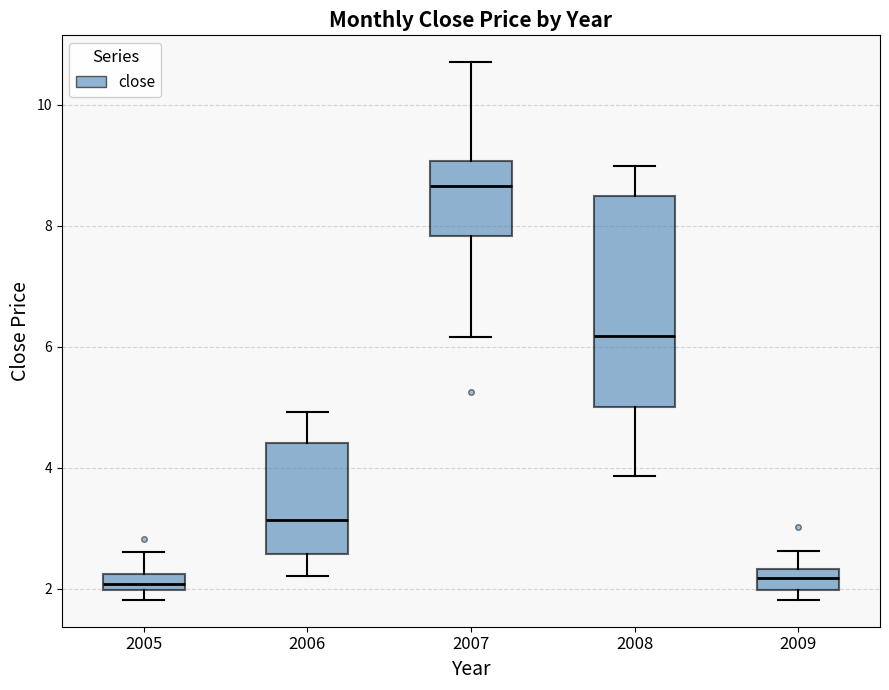

Comparing the boxes themselves (not the whiskers), which one is the tallest?

2008